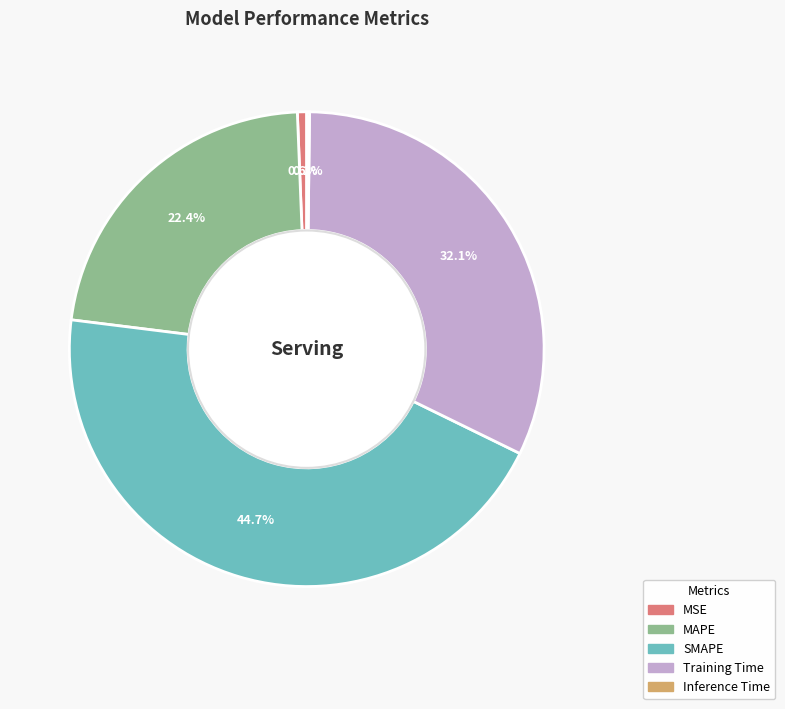

Combined, do MAPE and MSE account for over 50%?

No